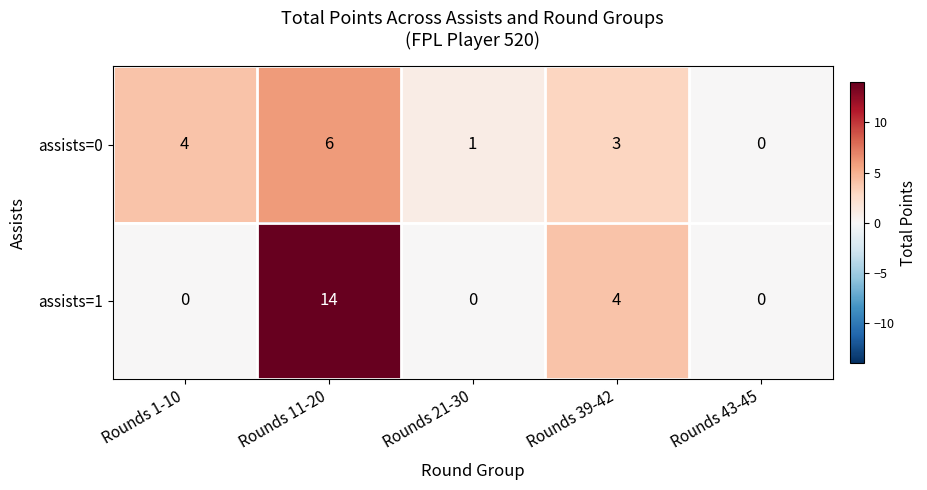

What is the spread (max minus min) of values at Rounds 21-30?

1